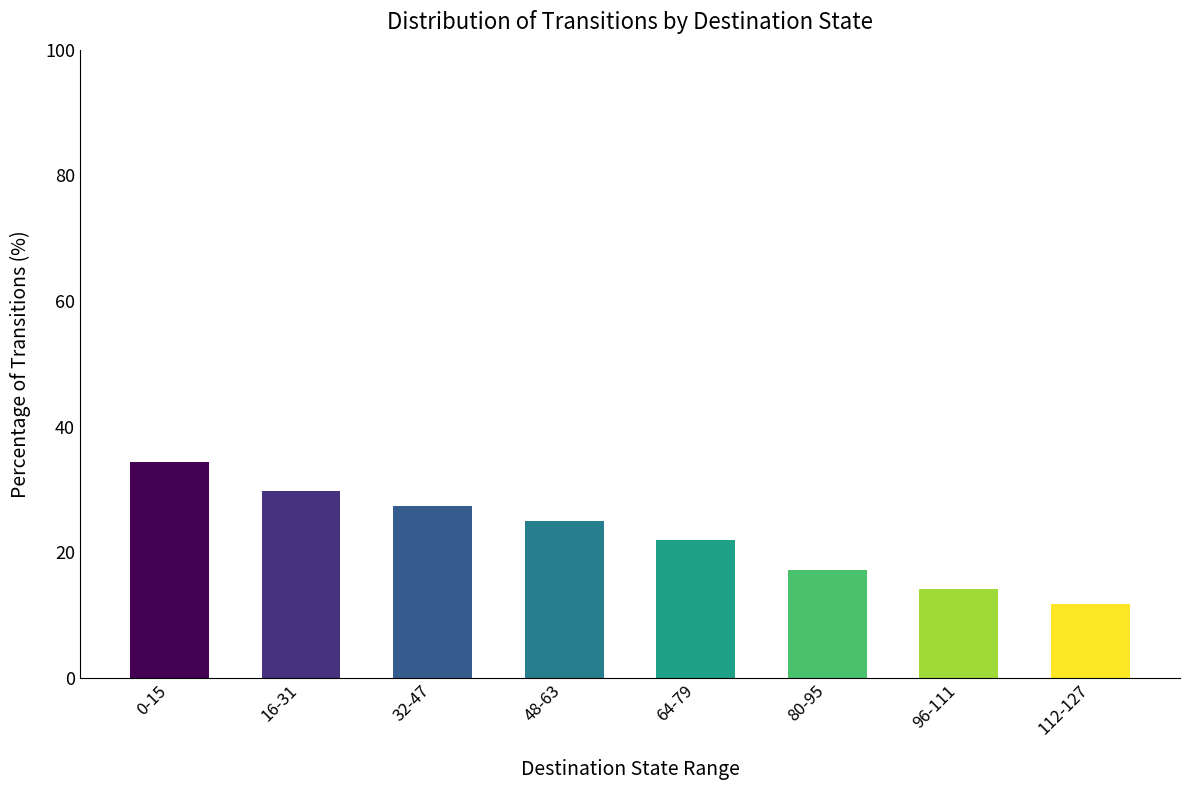

Rank the categories by value from lowest to highest.

112-127, 96-111, 80-95, 64-79, 48-63, 32-47, 16-31, 0-15